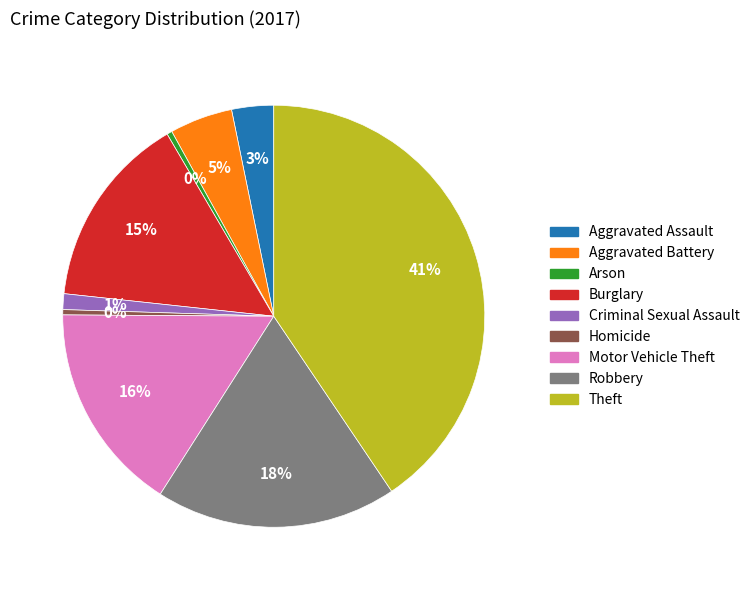

Count the number of slices in the pie.

9